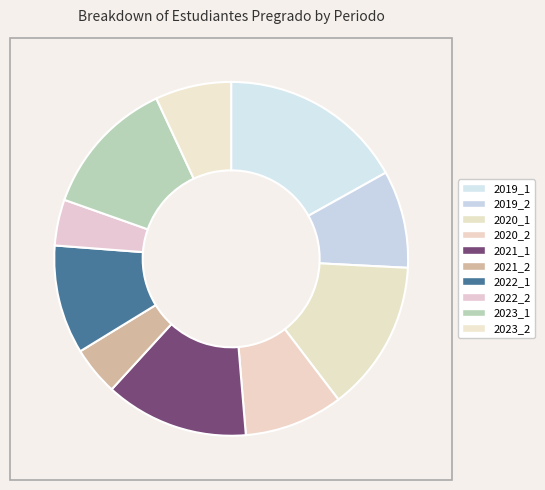

Rank the categories by value from highest to lowest.

2019_1, 2020_1, 2021_1, 2023_1, 2022_1, 2020_2, 2019_2, 2023_2, 2021_2, 2022_2